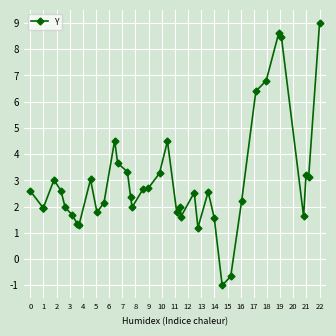

What is the average value?

2.9